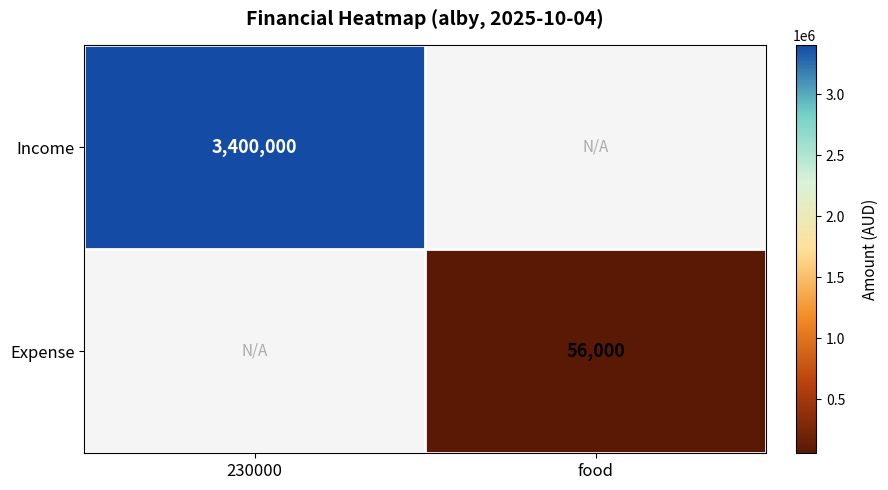

True or false: Expense has a value of 56000 at food.

True